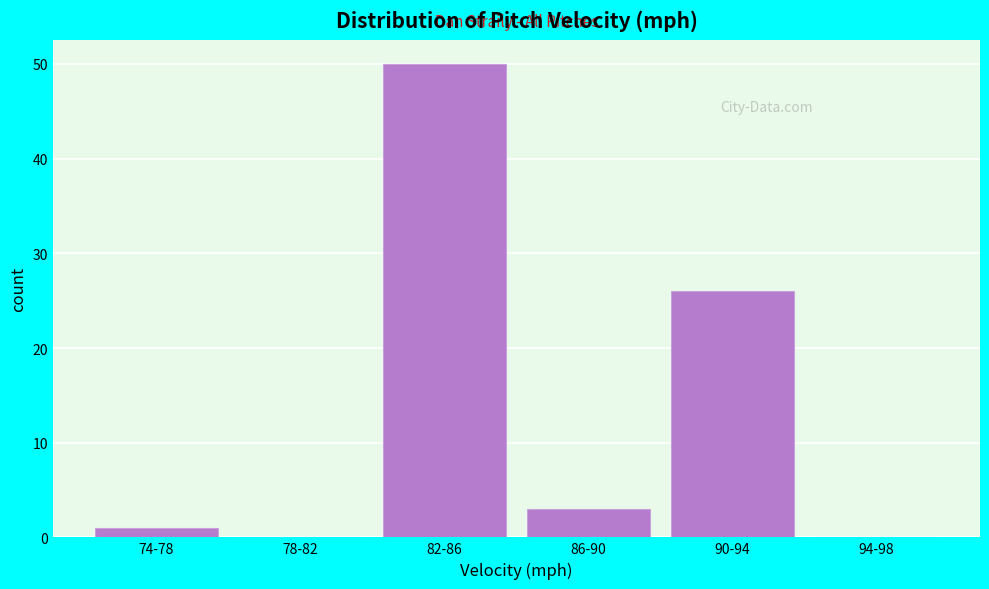

Reading left to right, extract all data points from this chart.

74-78=1	78-82=0	82-86=50	86-90=3	90-94=26	94-98=0